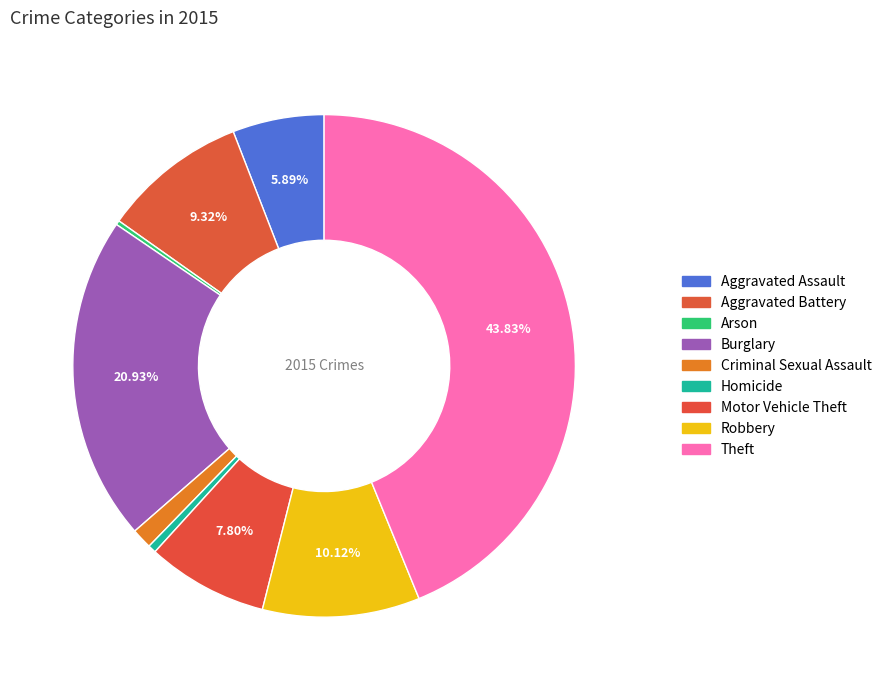

What portion of the pie excludes Motor Vehicle Theft?

92.2%